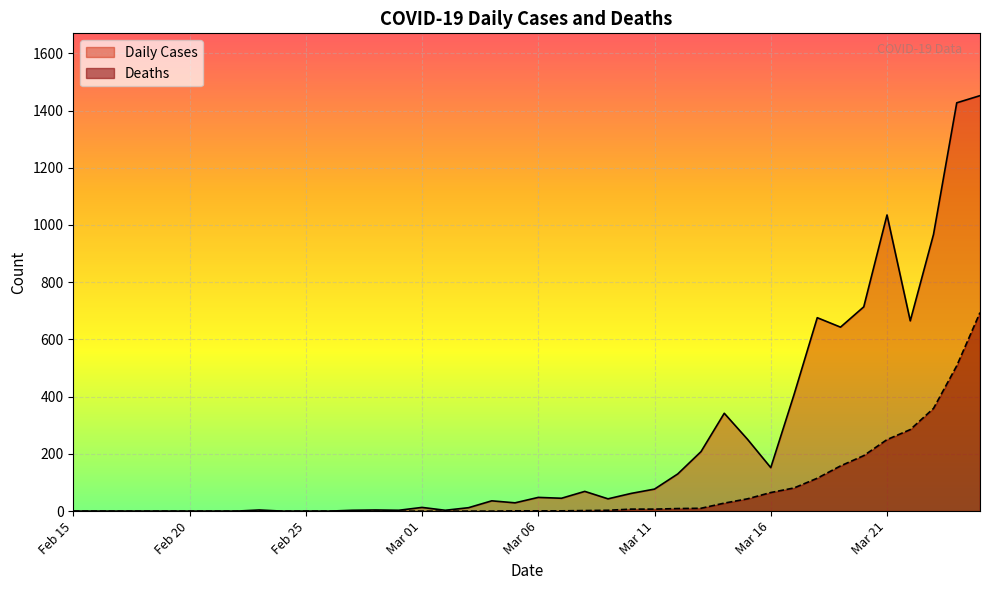

How many interior local peaks does the Daily Cases series have?

9